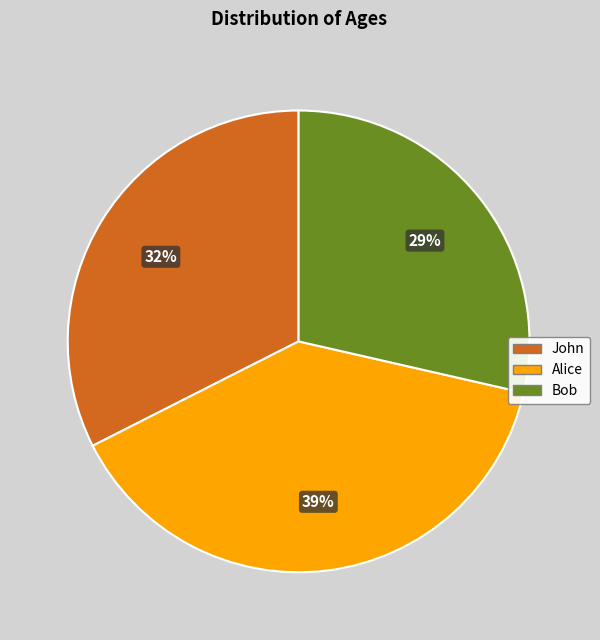

Approximately how many times larger is the value at Alice compared to John?

1.2